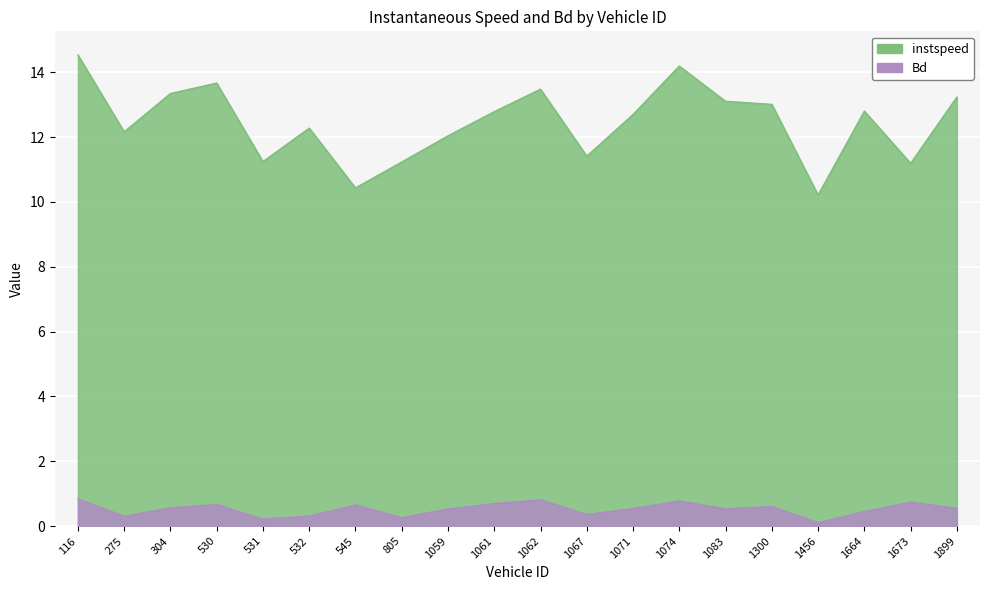

Which category has the highest value in the Bd series?

116.0